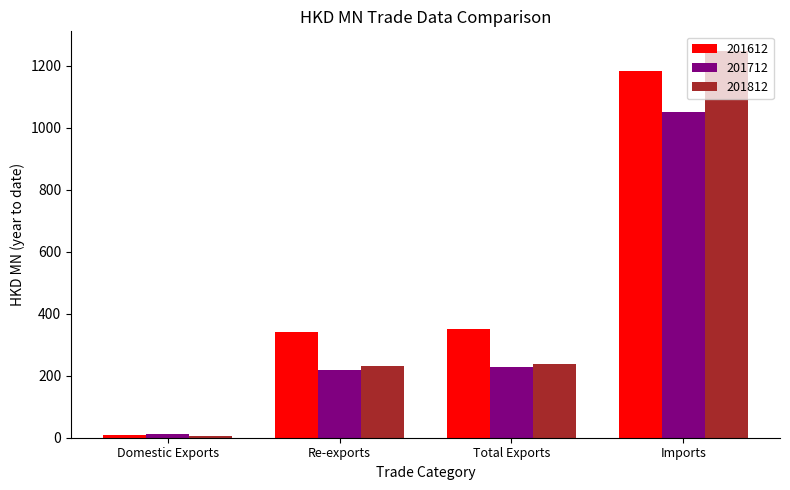

Count the number of categories in the chart.

4